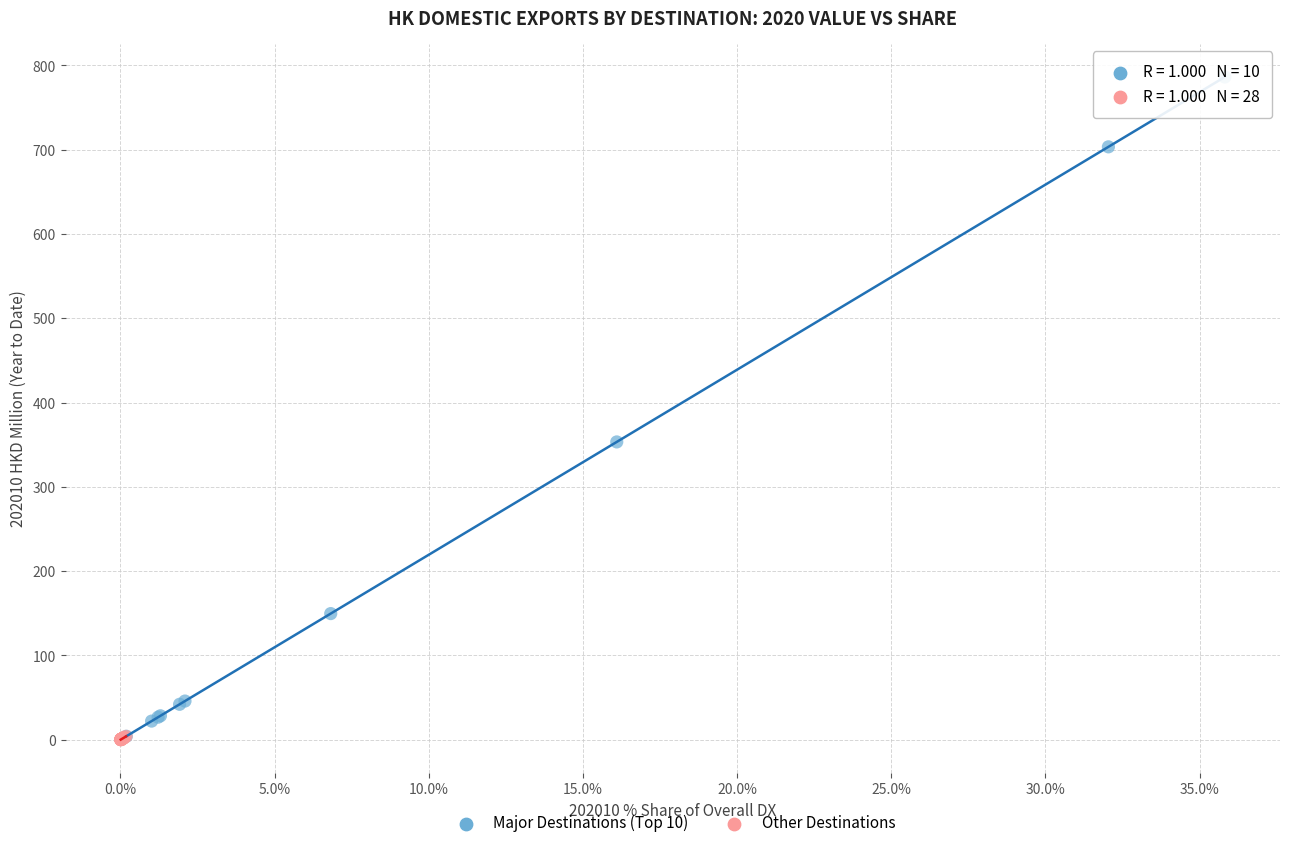

Which series reaches the maximum Y coordinate?

Major Destinations (Top 10)